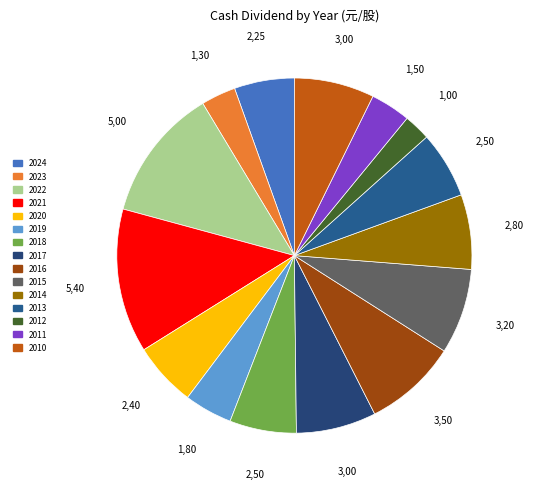

To the nearest percent, what percentage of the pie is 2023?

3%